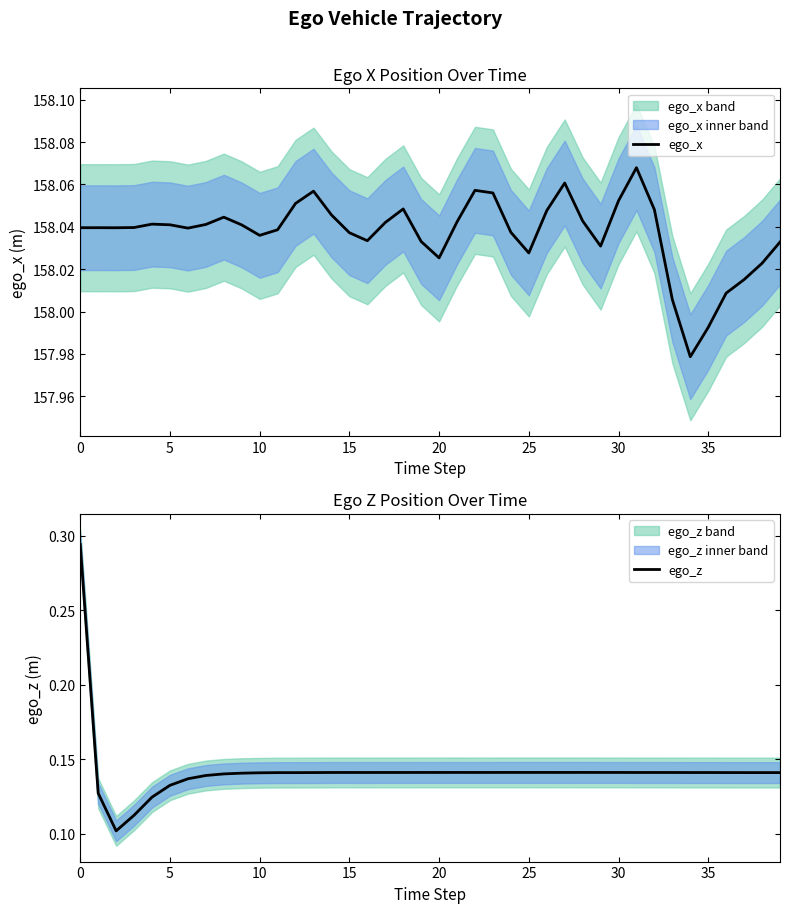

In ego_x, how many points are lower than both neighbors (excluding endpoints)?

8